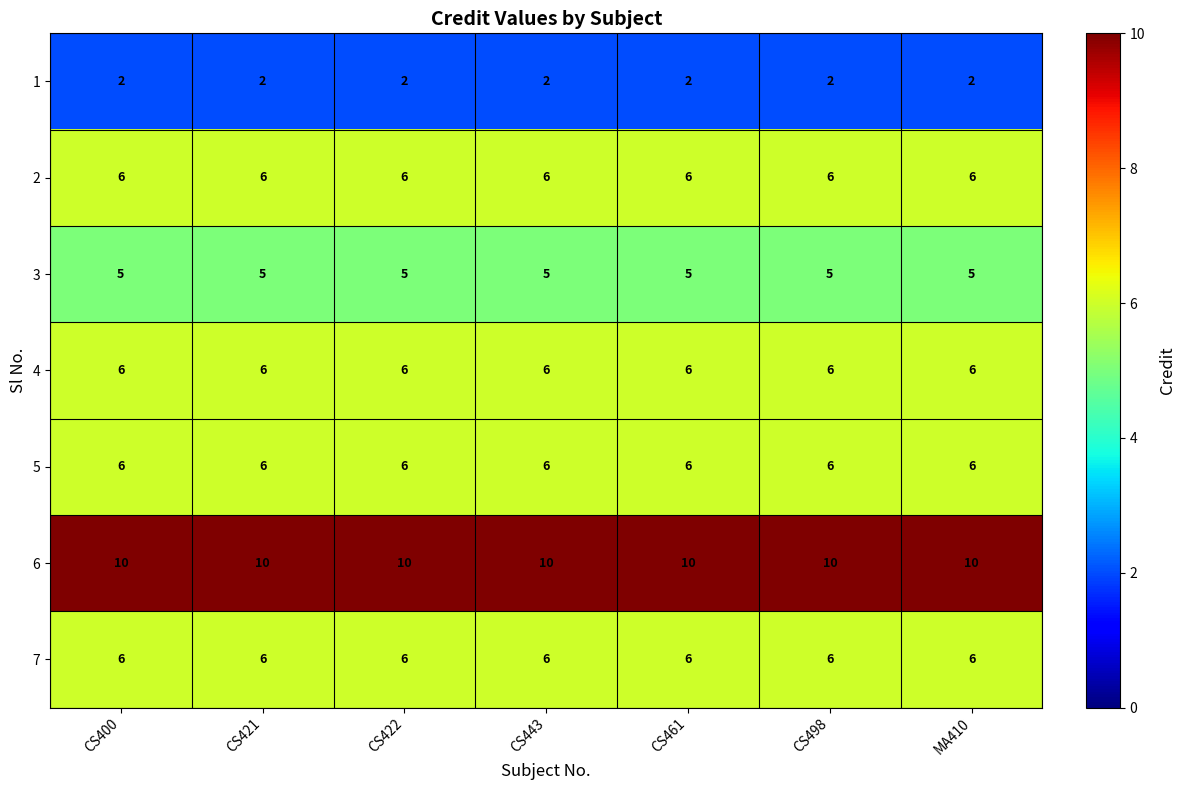

At how many categories does at least one series exceed 6?

7